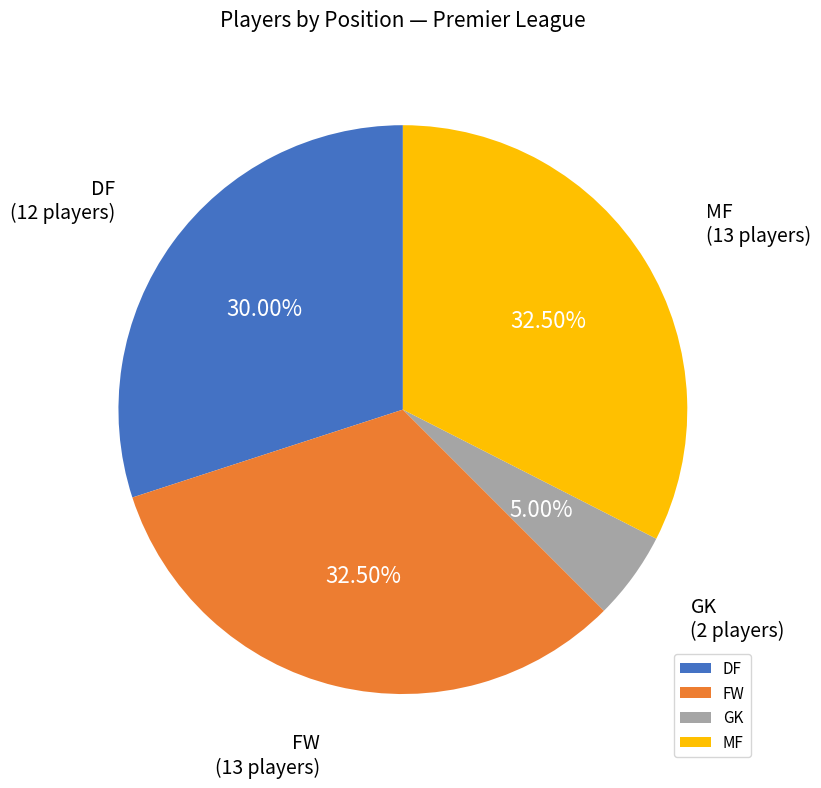

To the nearest percent, what is the average slice percentage?

25%